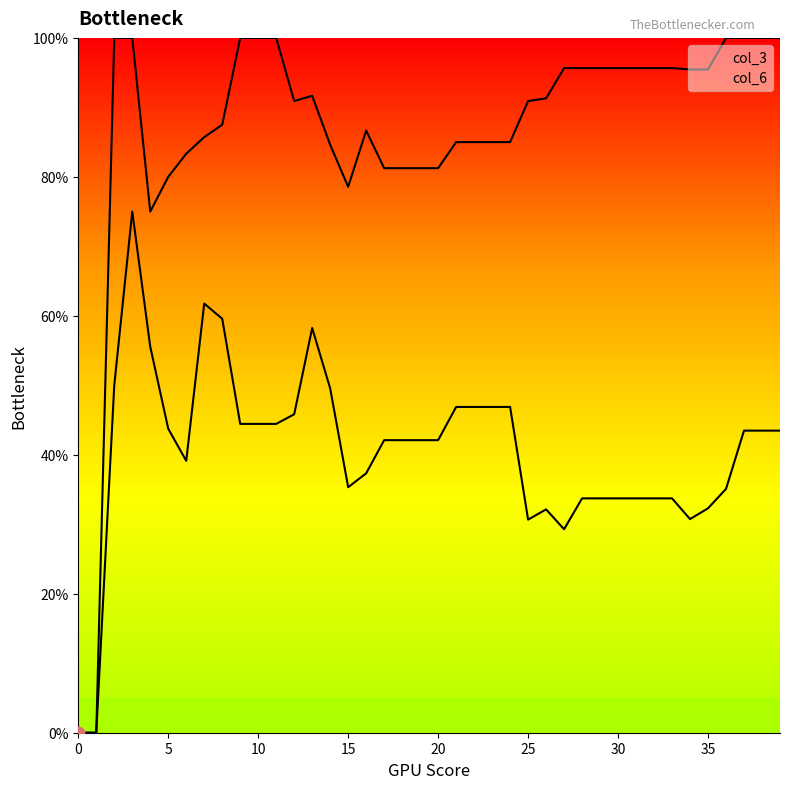

At how many categories does at least one series exceed 95?

18